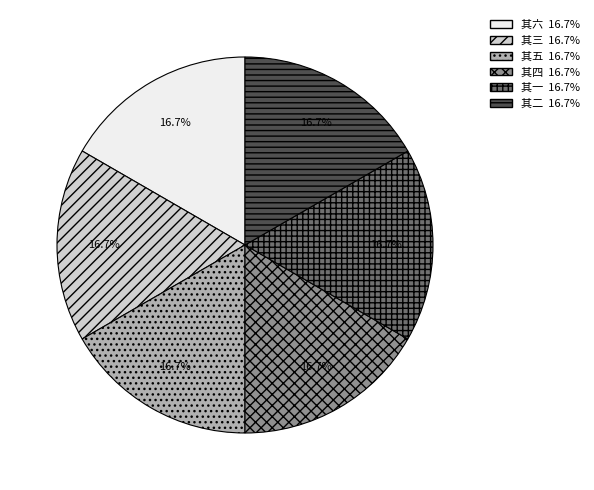

Does 其六 represent more than half of the total?

No